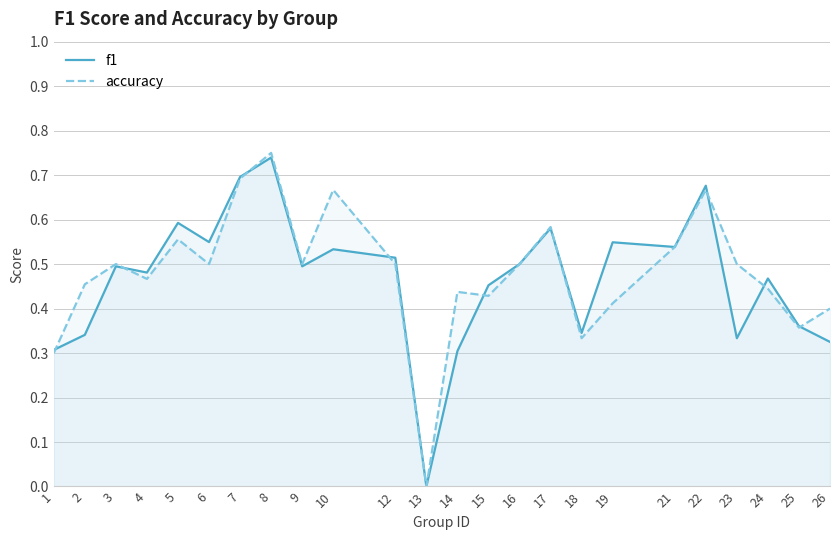

What is the difference between the second highest and minimum values in the accuracy series?

0.7